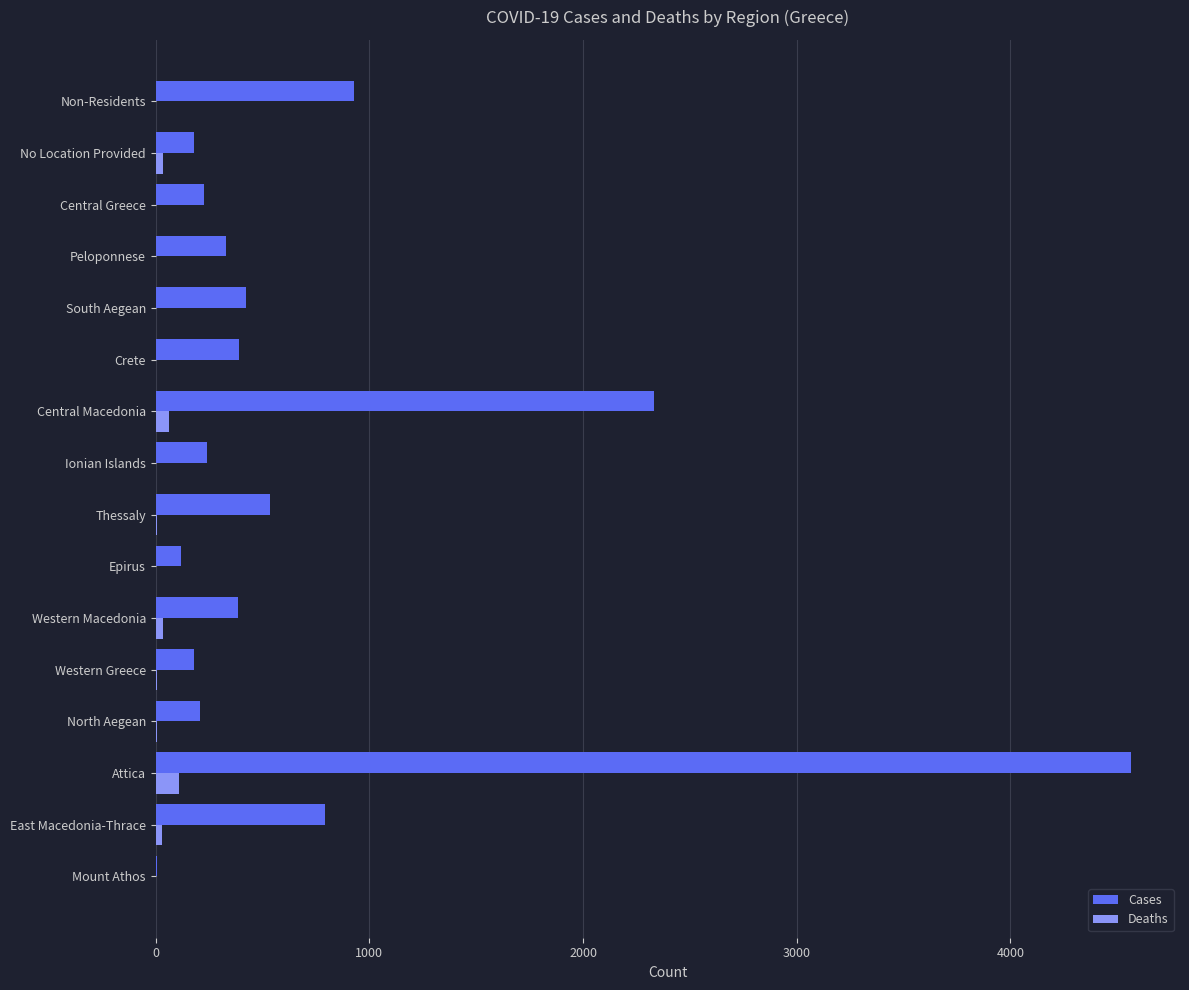

Is the value of Cases at East Macedonia-Thrace greater than the value of Deaths at Peloponnese?

Yes